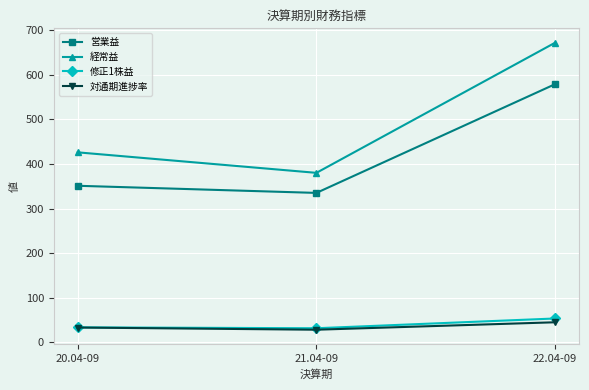

What is the difference between the maximum and second lowest values in the 営業益 series?

228.0